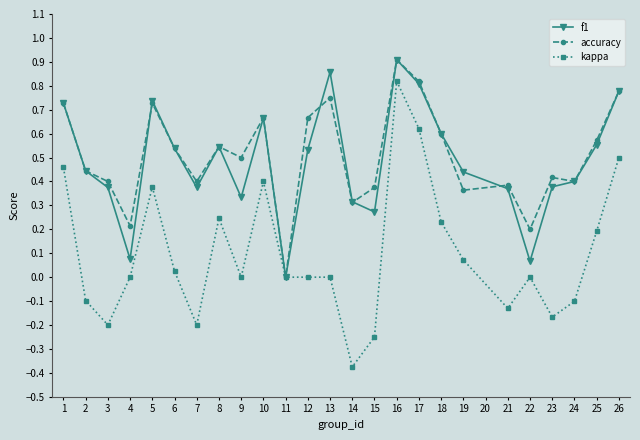

Is the value of f1 at 11 greater than the value of kappa at 8?

No